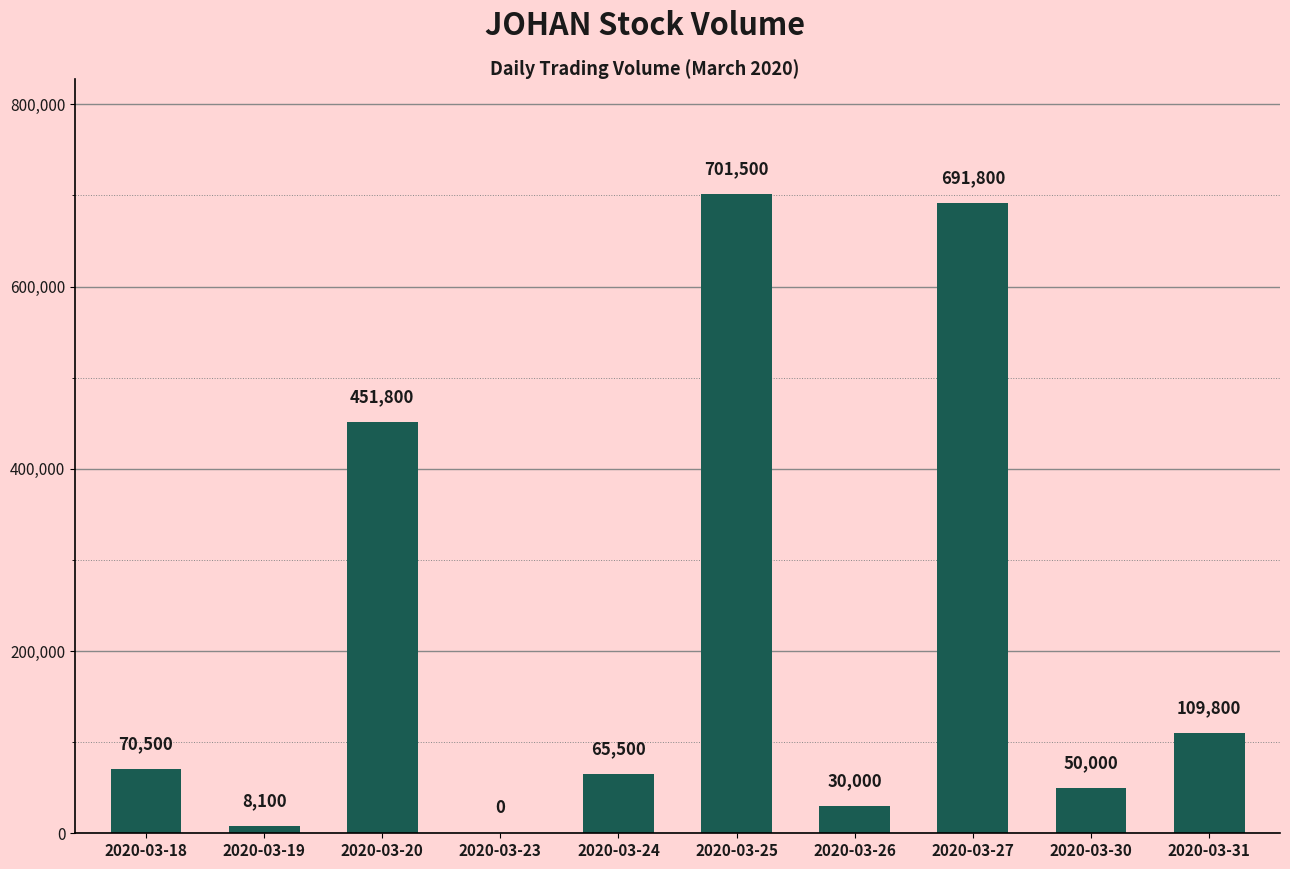

Reading left to right, extract all data points from this chart.

70500	8100	451800	0	65500	701500	30000	691800	50000	109800